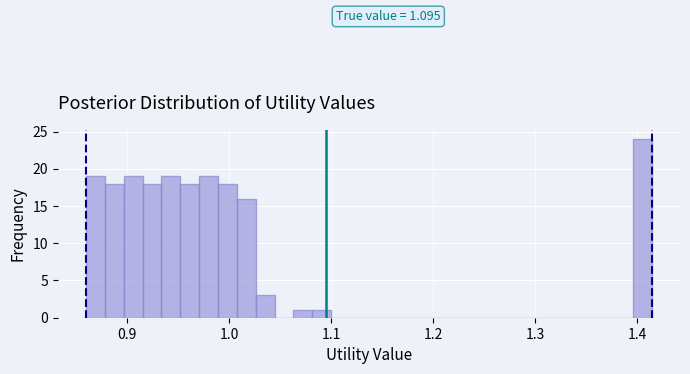

Read against the x-axis, roughly where is the centre of the tallest bar?

1.40